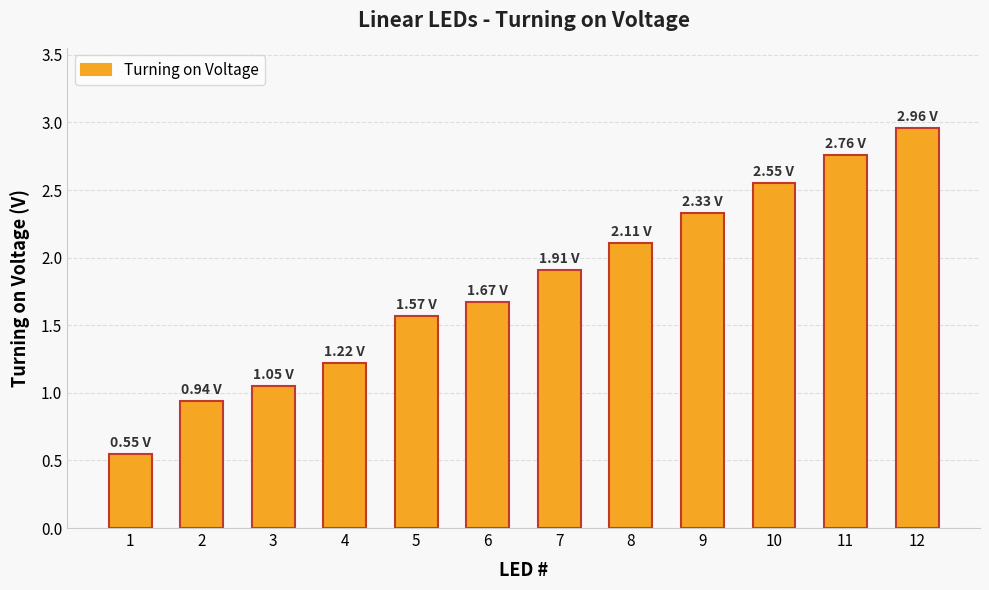

Rank the categories by value from lowest to highest.

1, 2, 3, 4, 5, 6, 7, 8, 9, 10, 11, 12